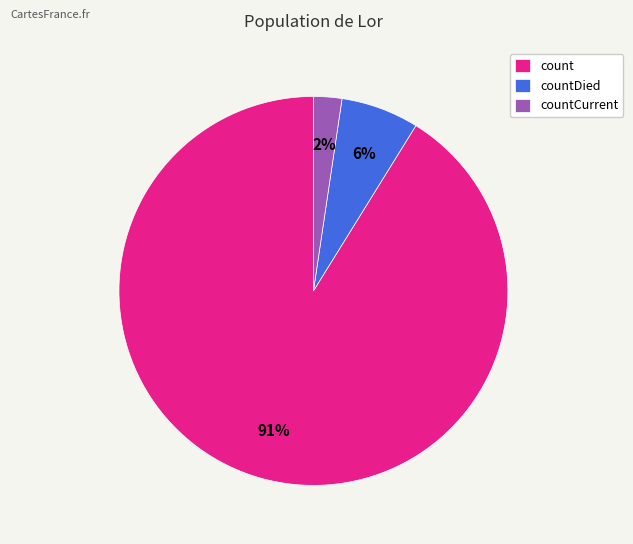

To the nearest percent, what is the average slice percentage?

33%